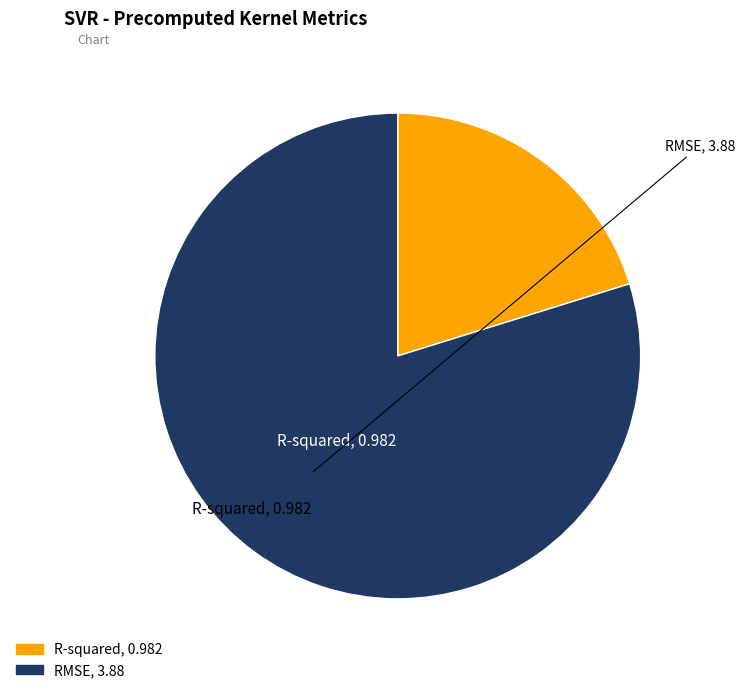

How many segments does this pie chart have?

2